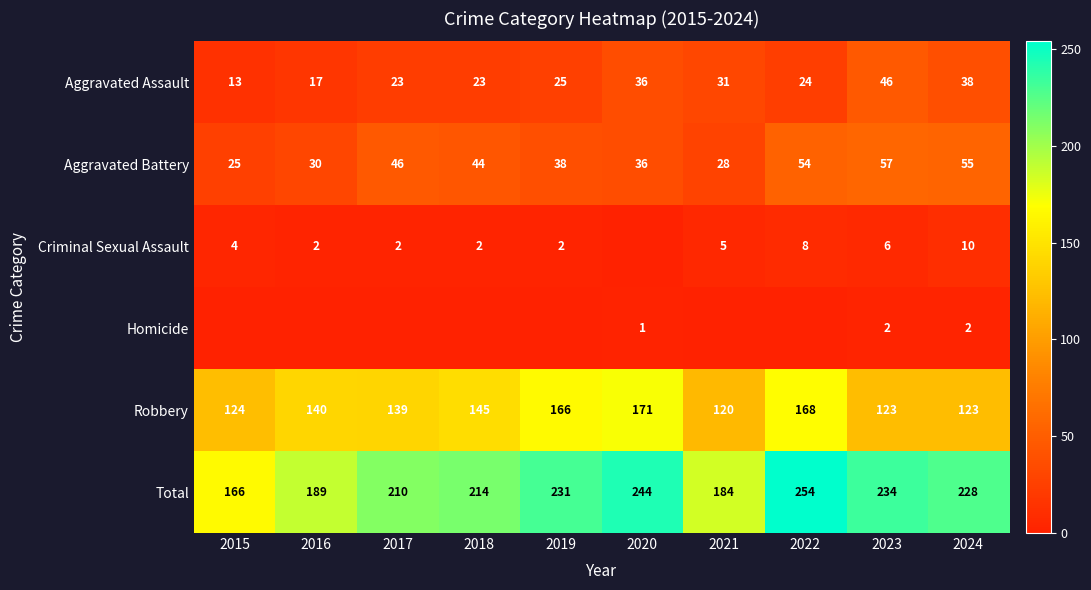

Is the value of Aggravated Assault at 2017 greater than the value of Aggravated Battery at 2019?

No